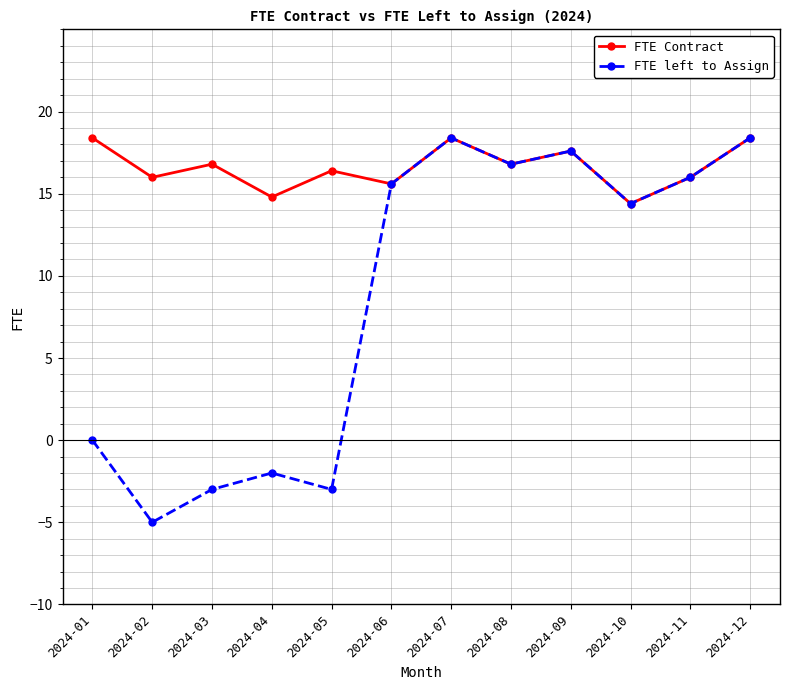

What is the total value across all series at 2024-06?

31.2